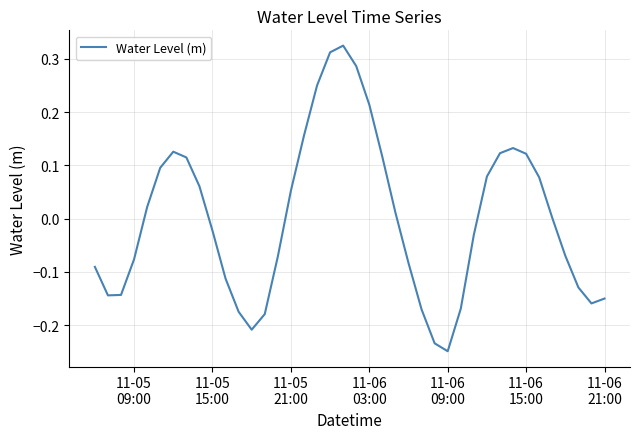

What is the difference between the maximum and minimum values?

0.6